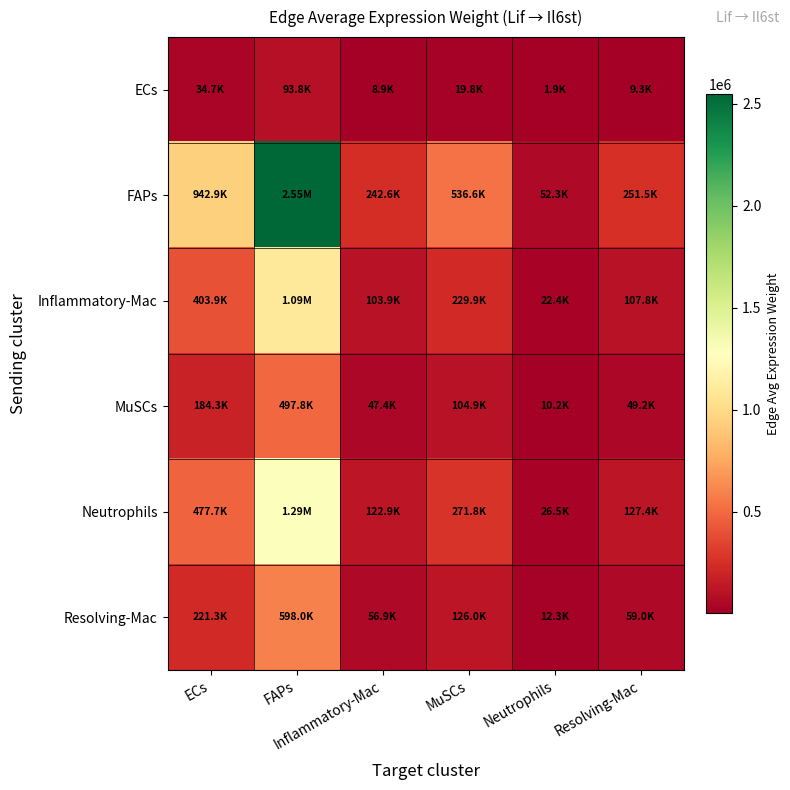

At Neutrophils, list the series in order from smallest to largest.

ECs, MuSCs, Resolving-Mac, Inflammatory-Mac, Neutrophils, FAPs